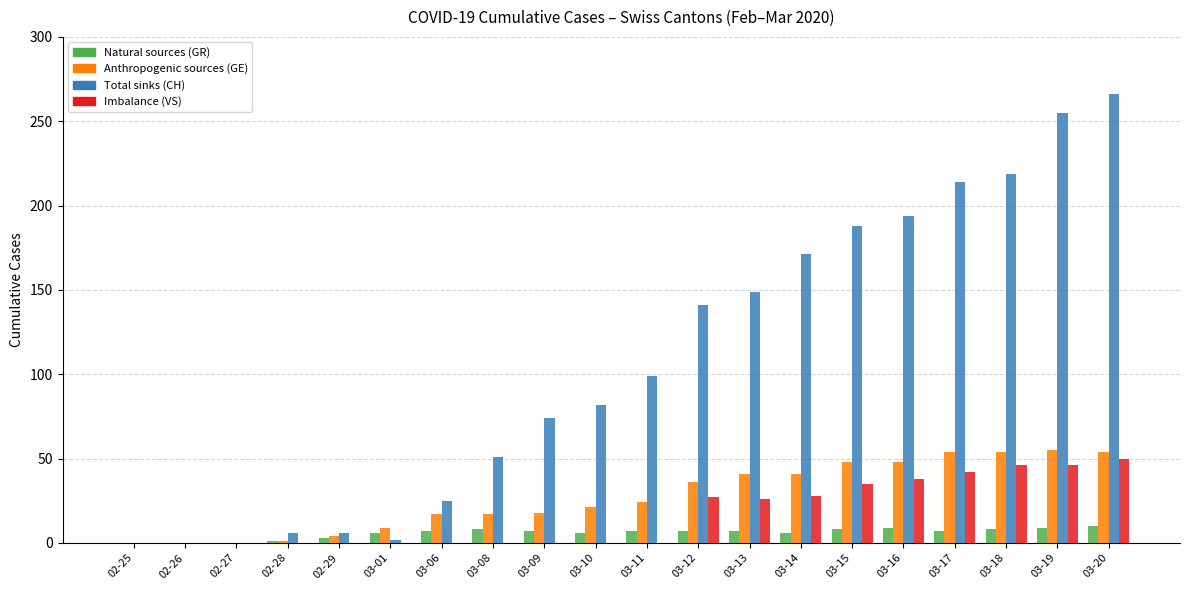

Which category has the highest value across all series?

03-20